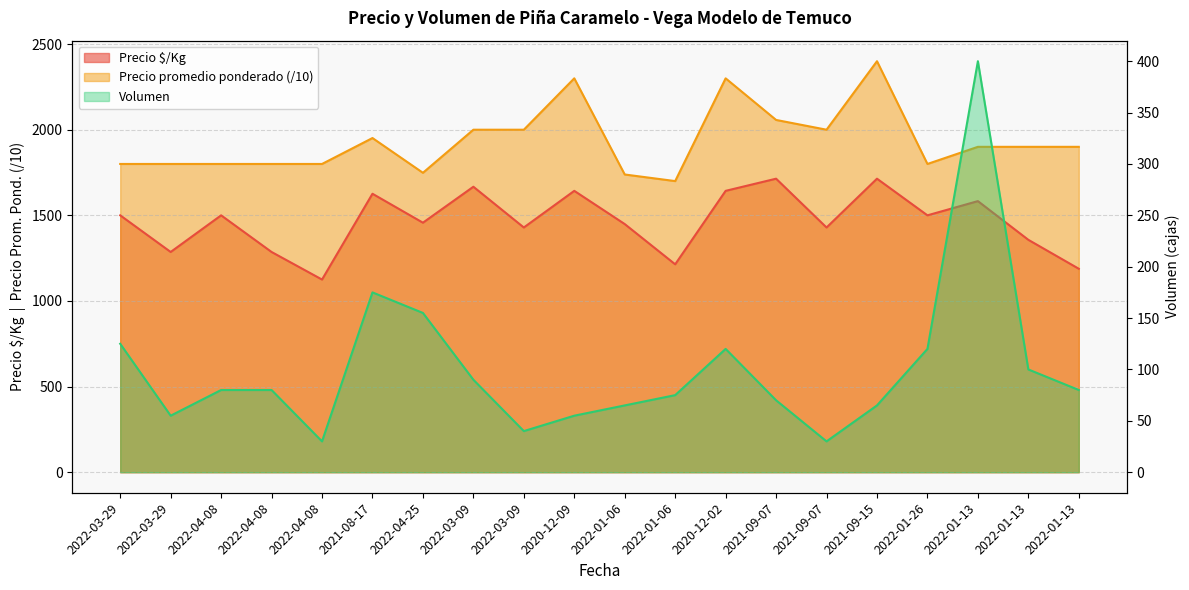

Which series has the widest spread of values?

Precio promedio ponderado